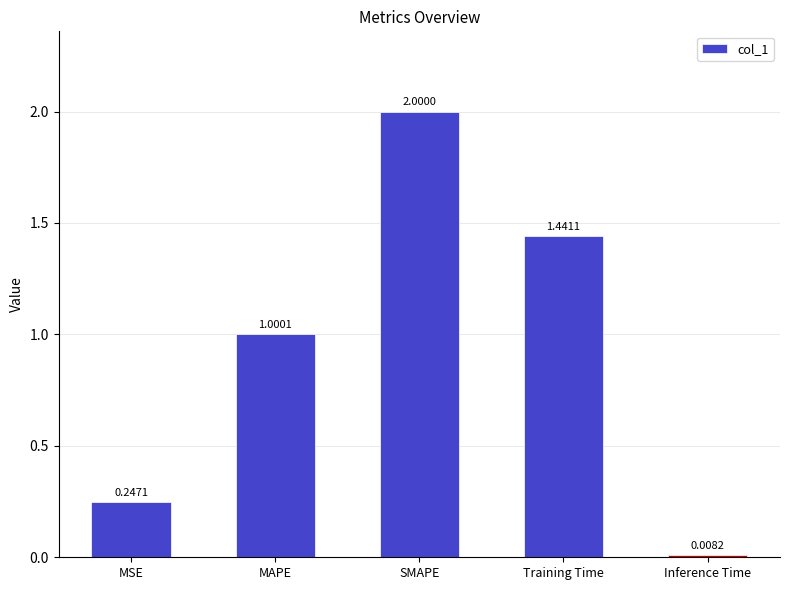

How many bars are there in total?

5